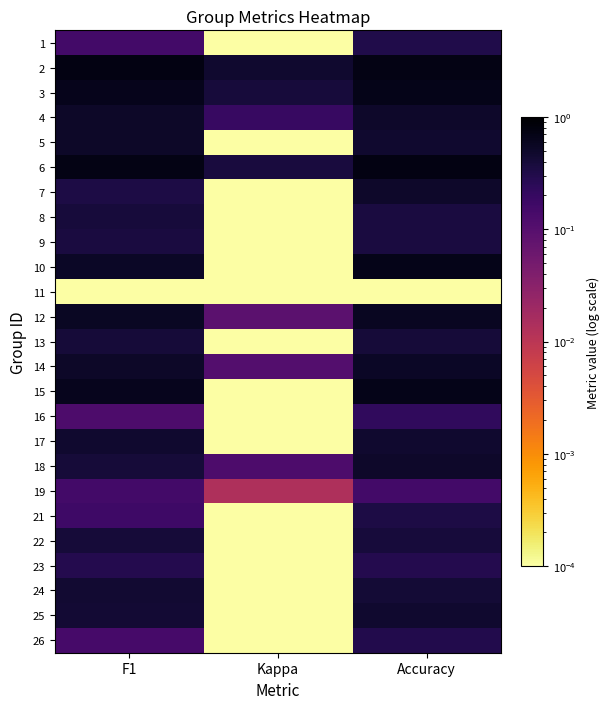

Rank the series by their maximum value, from lowest to highest.

11, 19, 16, 23, 26, 1, 21, 9, 8, 13, 22, 24, 25, 17, 7, 18, 5, 4, 14, 12, 3, 10, 15, 2, 6